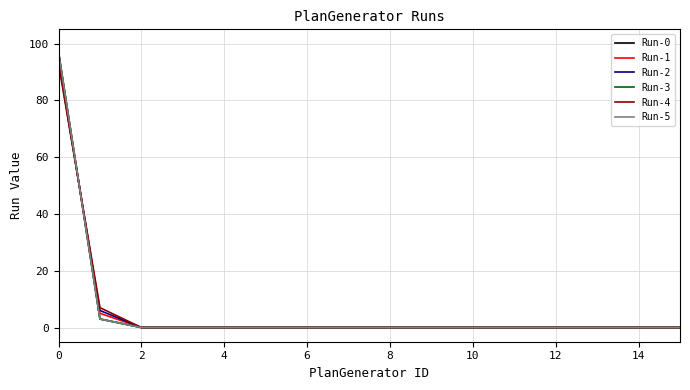

Is this an area chart (filled region under the line)?

No